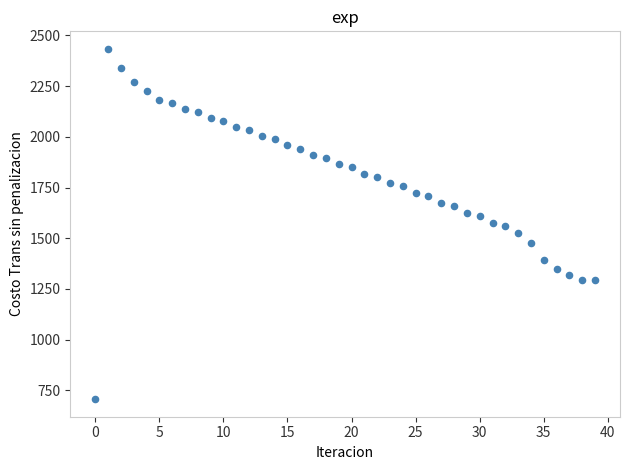

What is the range of Y values (max minus min)?

1727.5